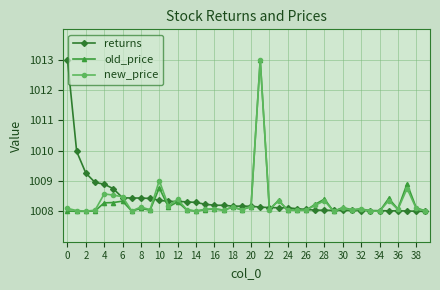

What is the average value of the old_price series?

1008.3